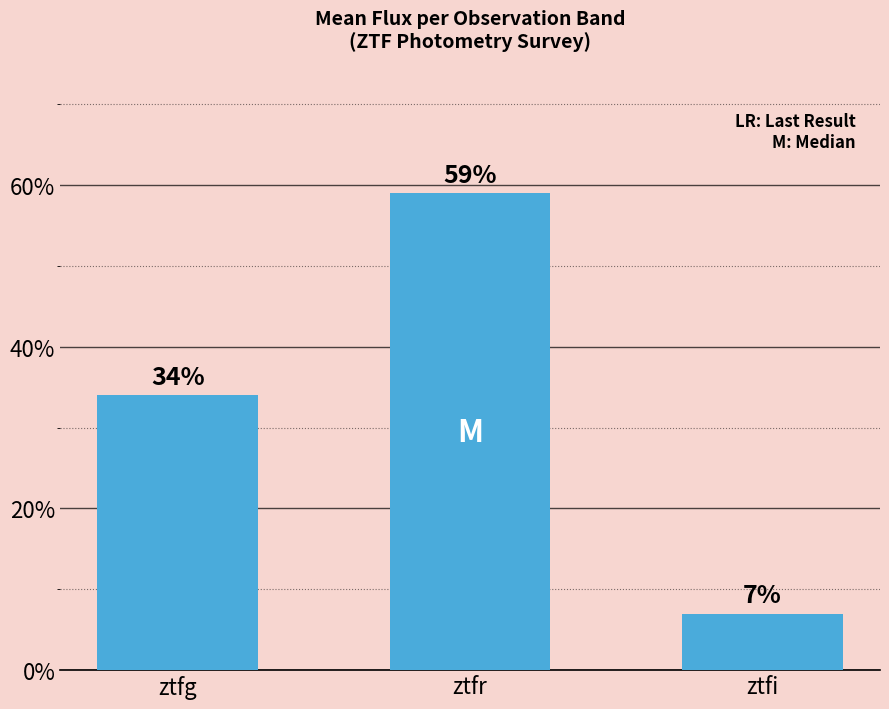

Does the chart contain any negative values?

No